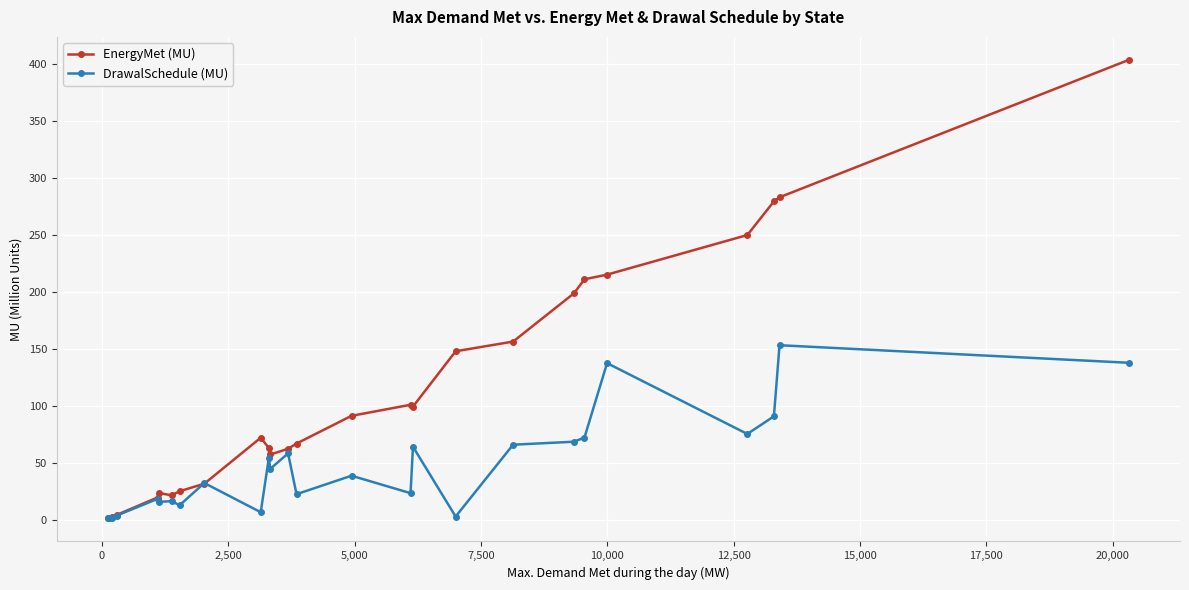

Rank the series by their maximum value, from highest to lowest.

EnergyMet (MU), DrawalSchedule (MU)